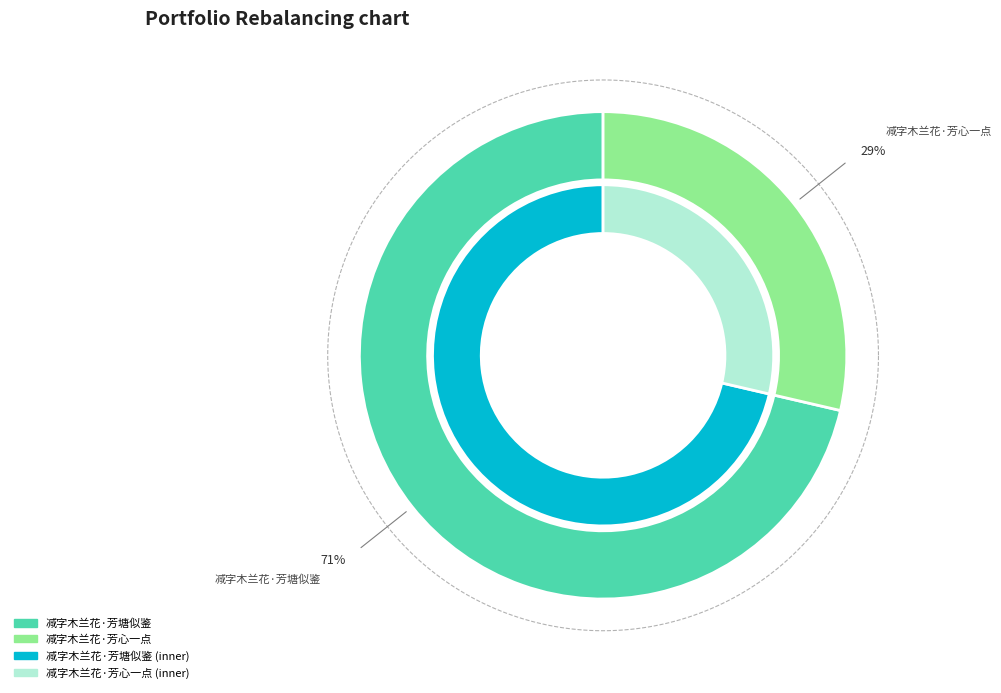

Combined, what portion of the pie is 减字木兰花·芳心一点 and 减字木兰花·芳塘似鉴?

100.0%